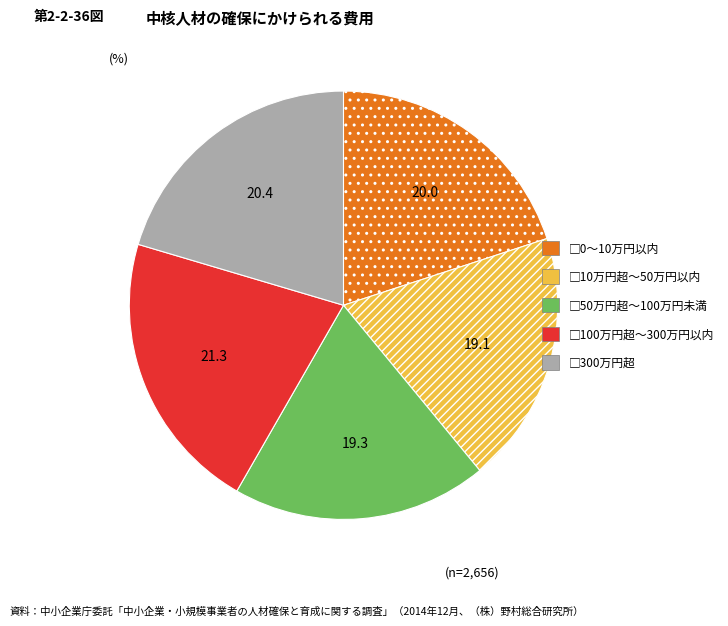

Does any single category account for the majority?

No